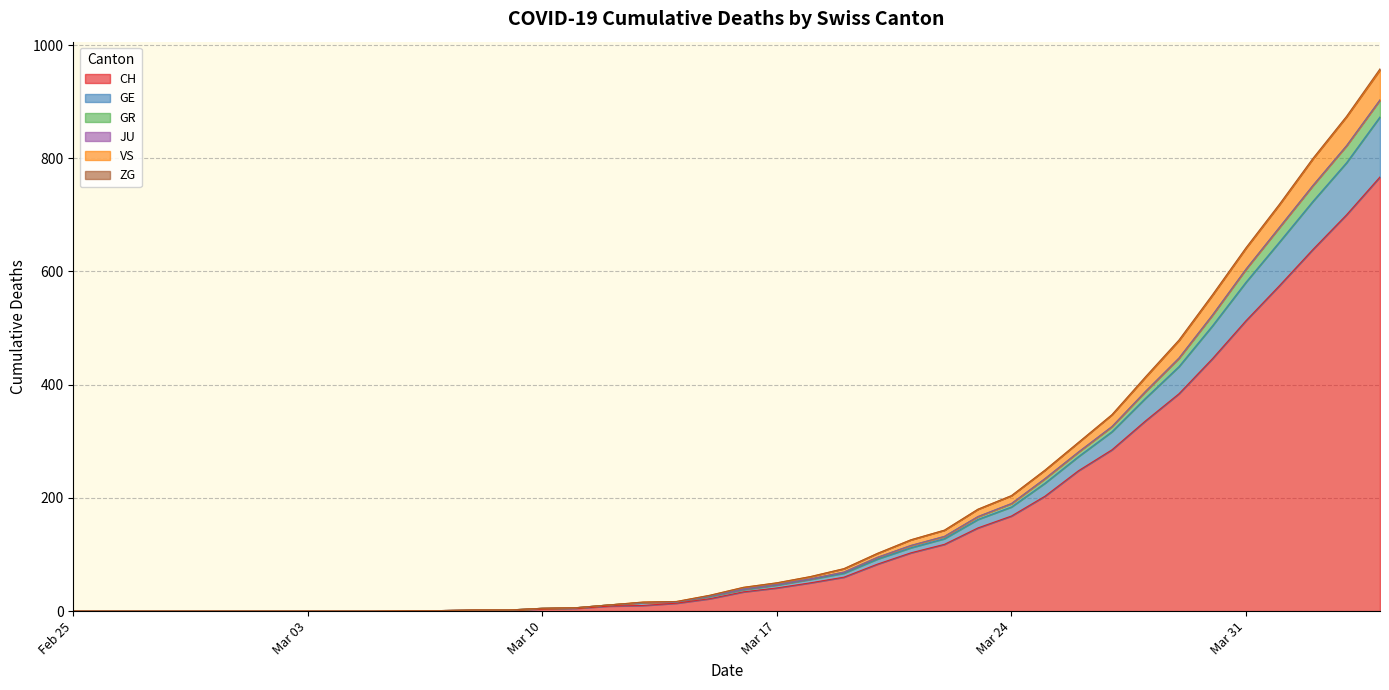

What is the highest value of the CH series?

767